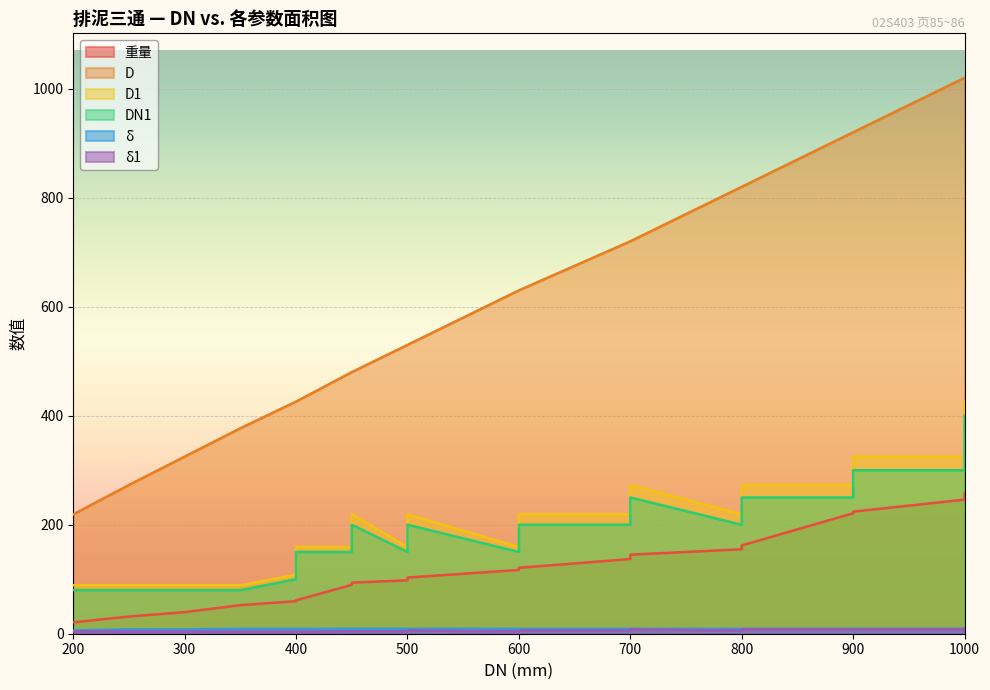

What is the average value of the δ1 series?

5.8